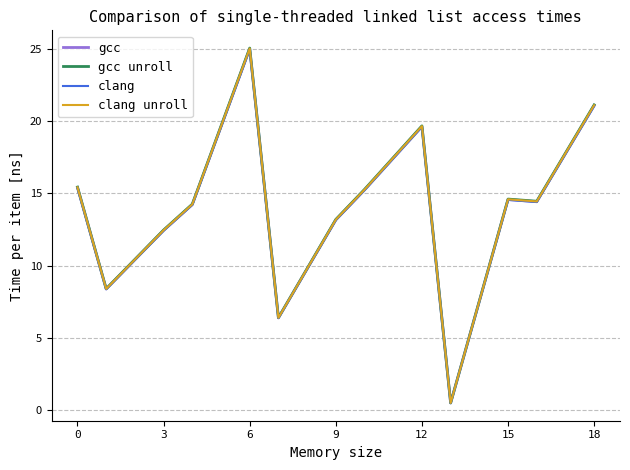

What is the maximum value for clang?

24.9